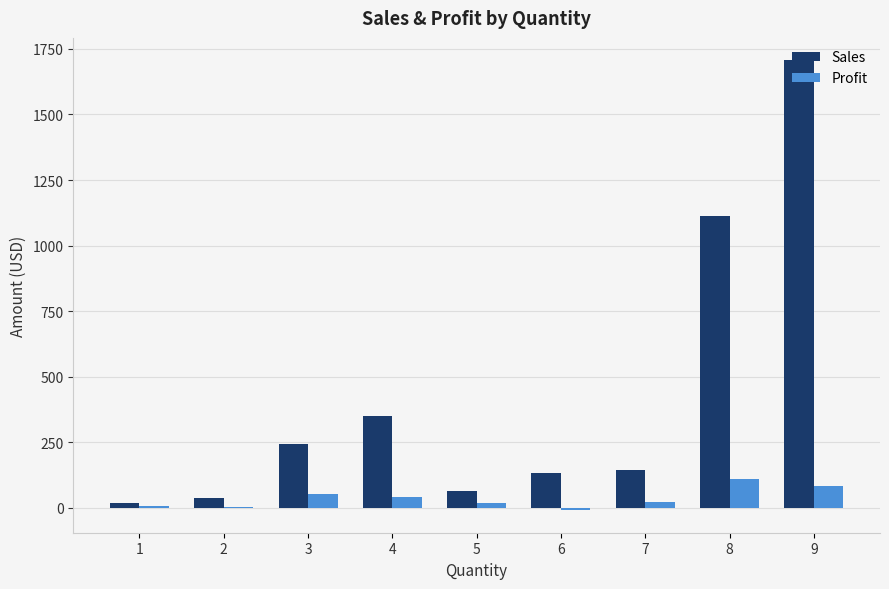

What is the sum of all Profit values?

332.4